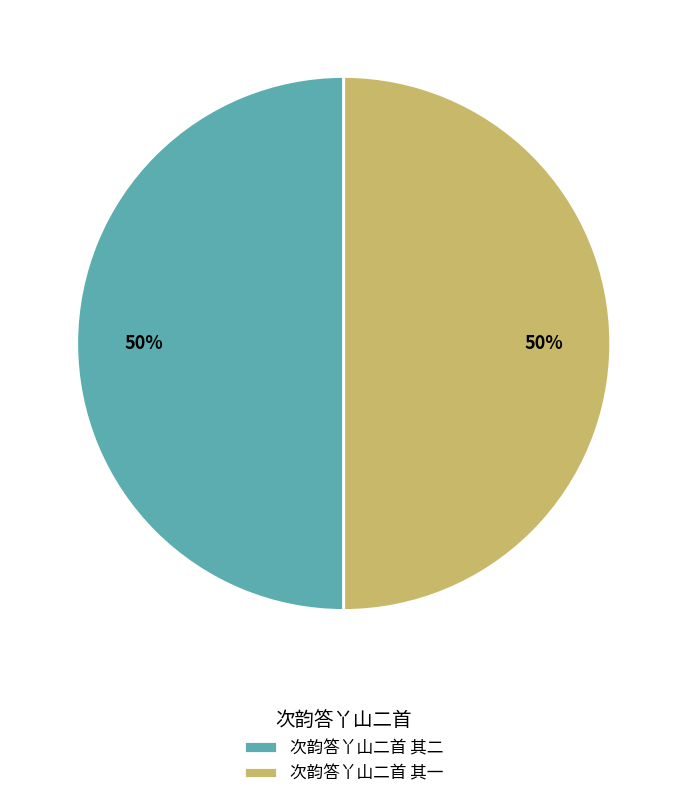

Is it true that 次韵答丫山二首 其一 is 42% of the pie?

False